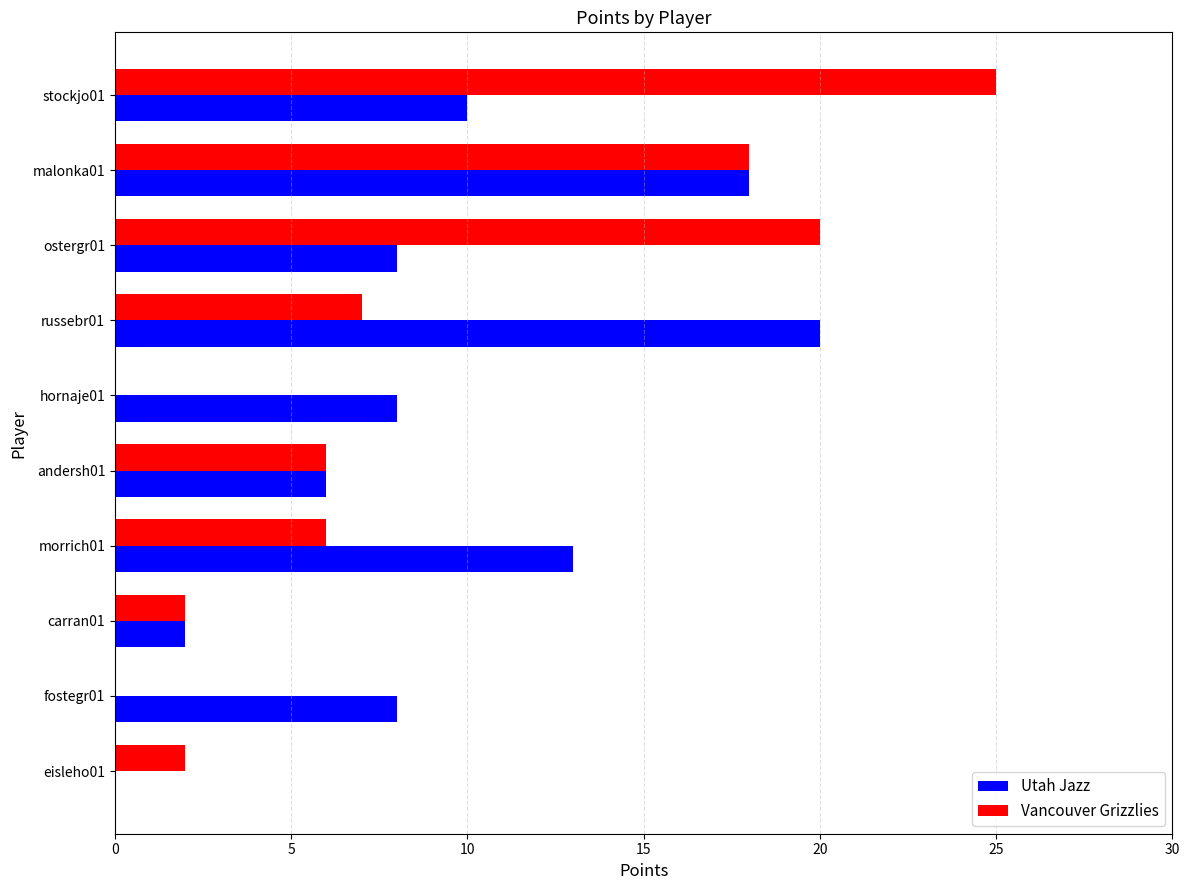

At which category is the sum across all series the highest?

malonka01